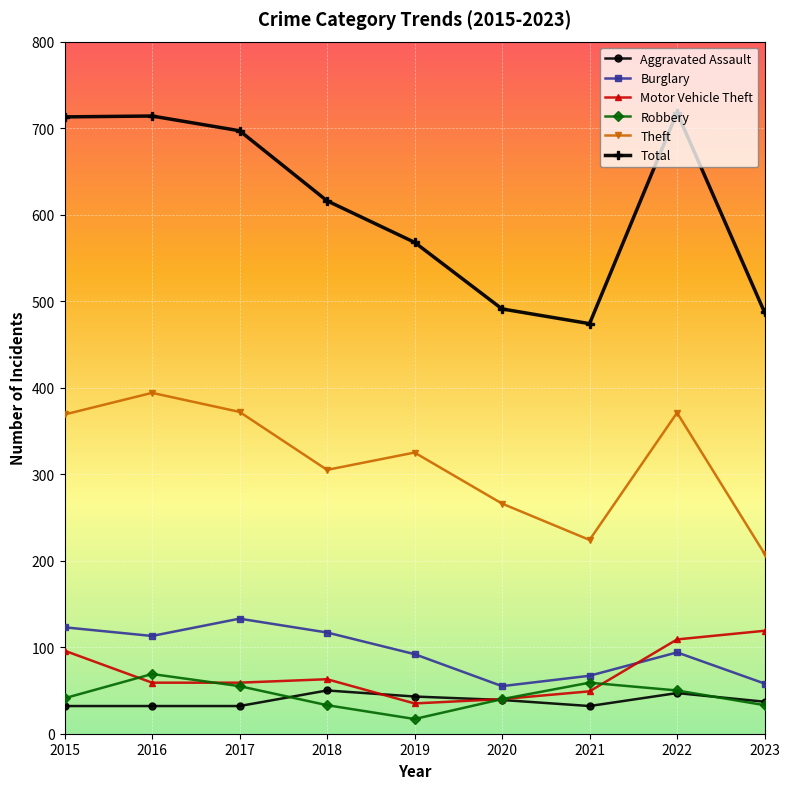

What is the highest value of the Motor Vehicle Theft series?

119